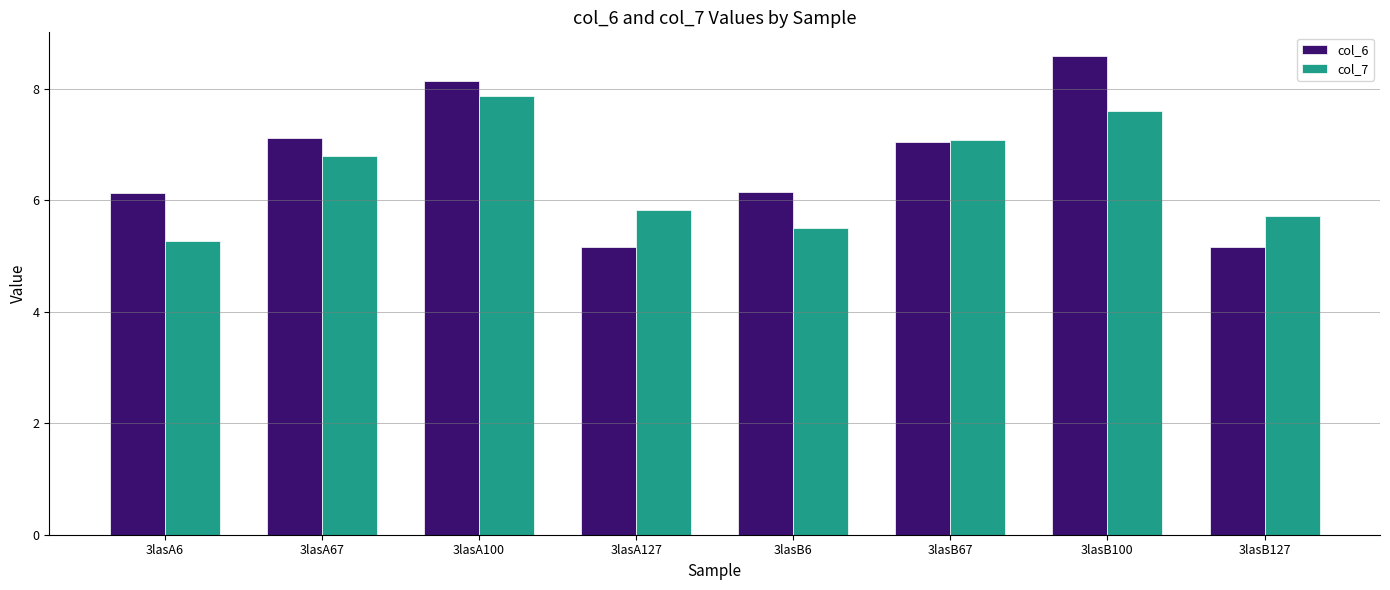

What is the difference between the maximum and second lowest values in the col_7 series?

2.4